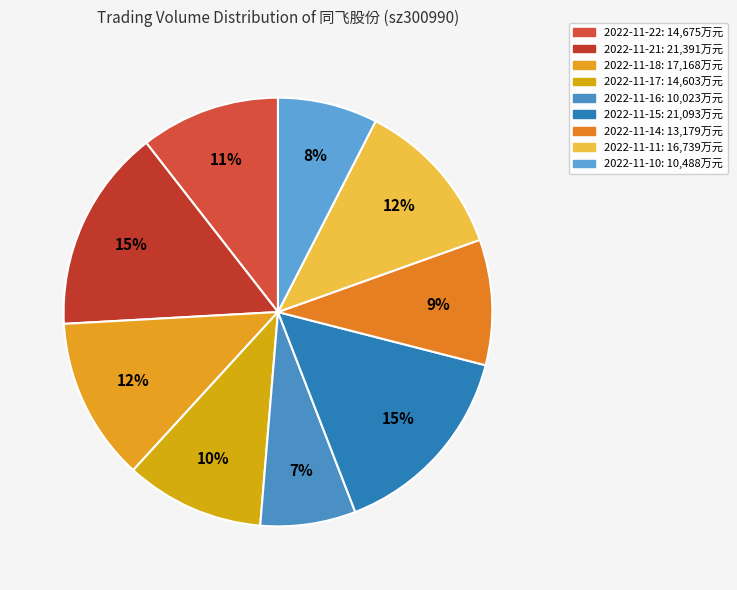

Which has a higher value, 2022-11-14 or 2022-11-11?

2022-11-11